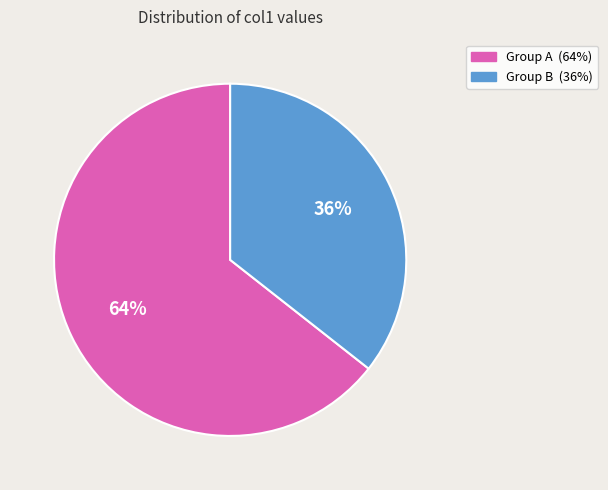

To the nearest percent, what is the average slice percentage?

50%